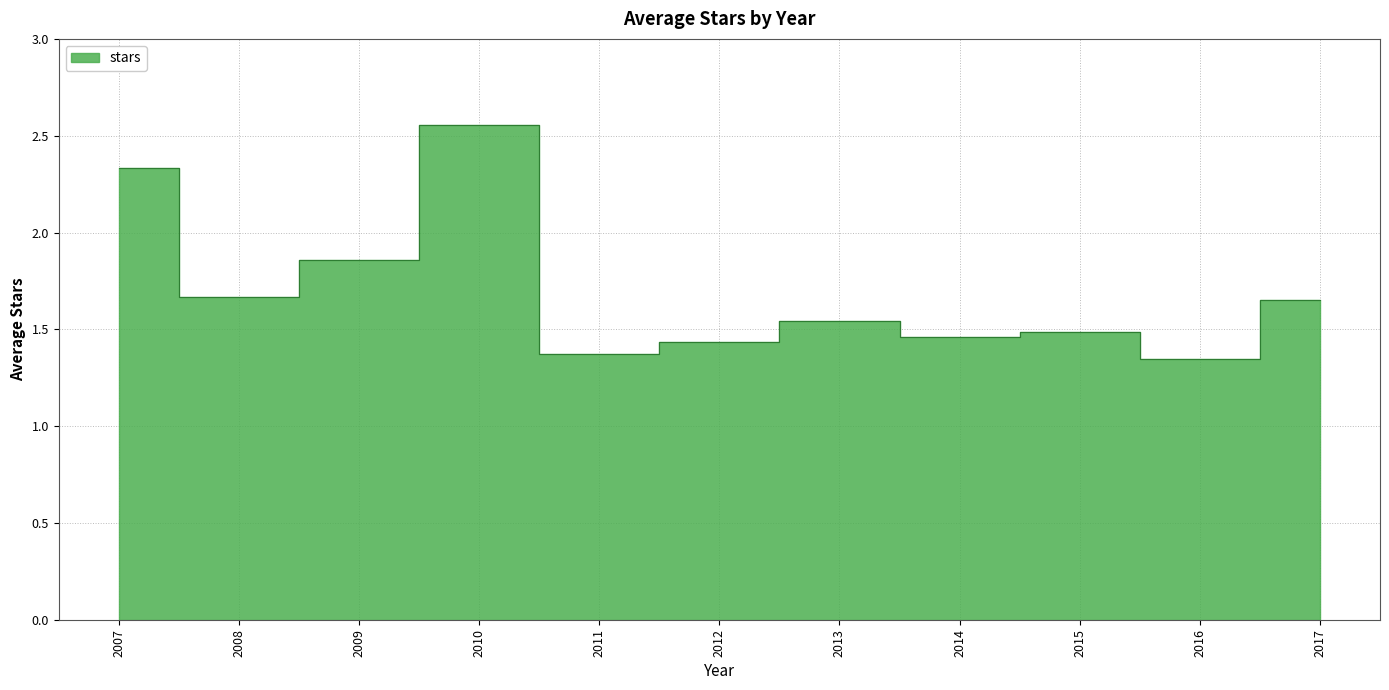

Is it true that the value at 2015 is 2.2?

False